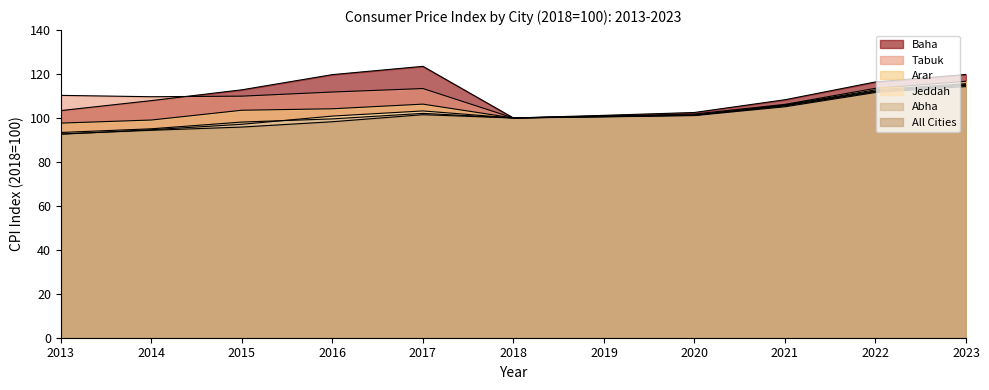

Which series has the widest spread of values?

Baha